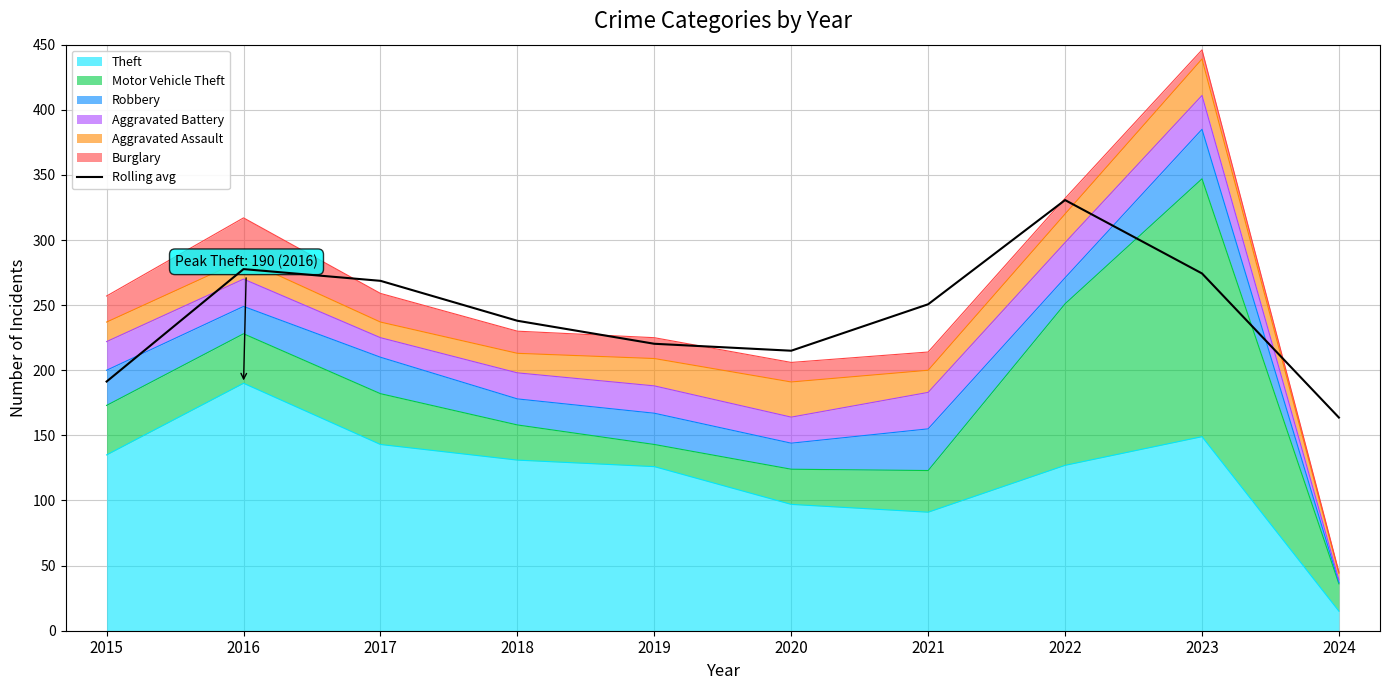

True or false: the data shows 163.7 at 2024.

True